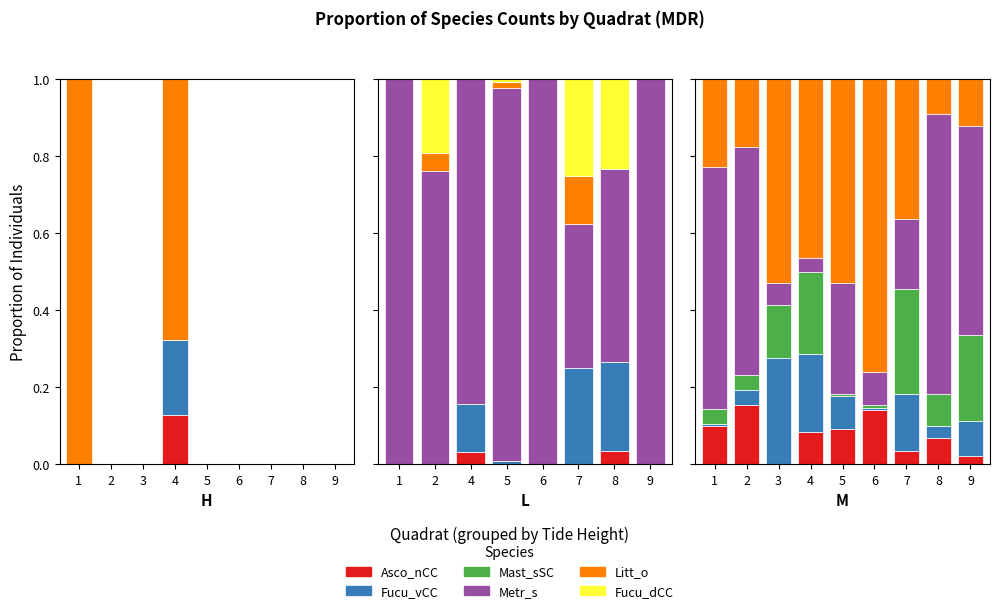

Between 9 and 5, which is larger?

5